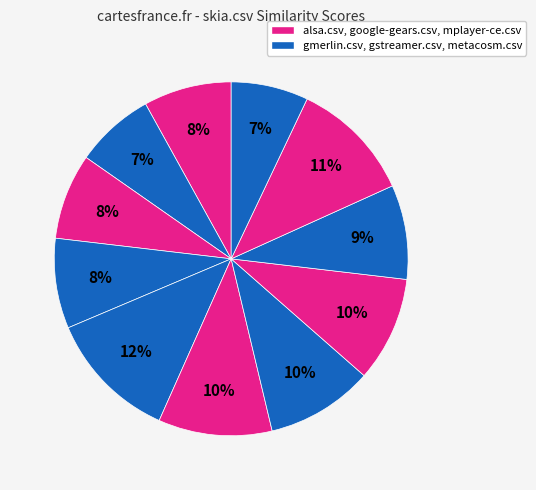

What is the largest slice in the pie chart?

metacosm.csv